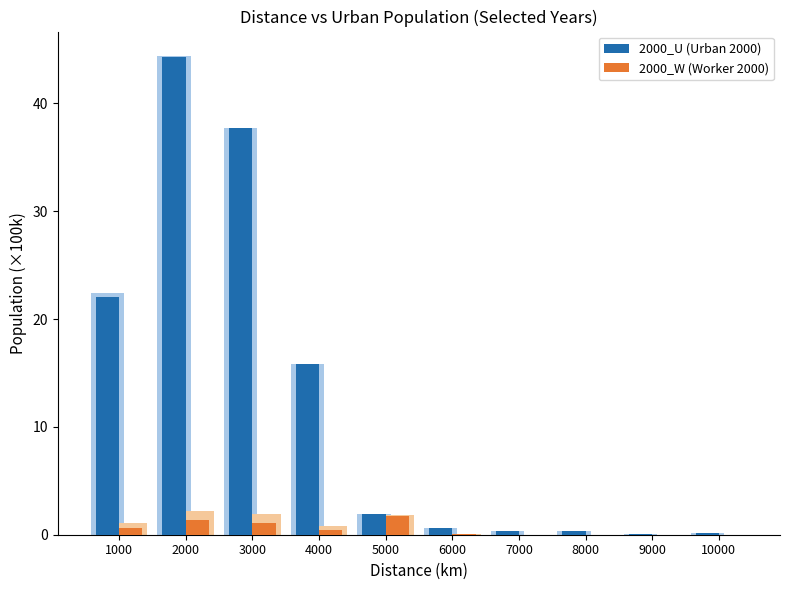

Which category has the highest value in the 2000_U series?

2000